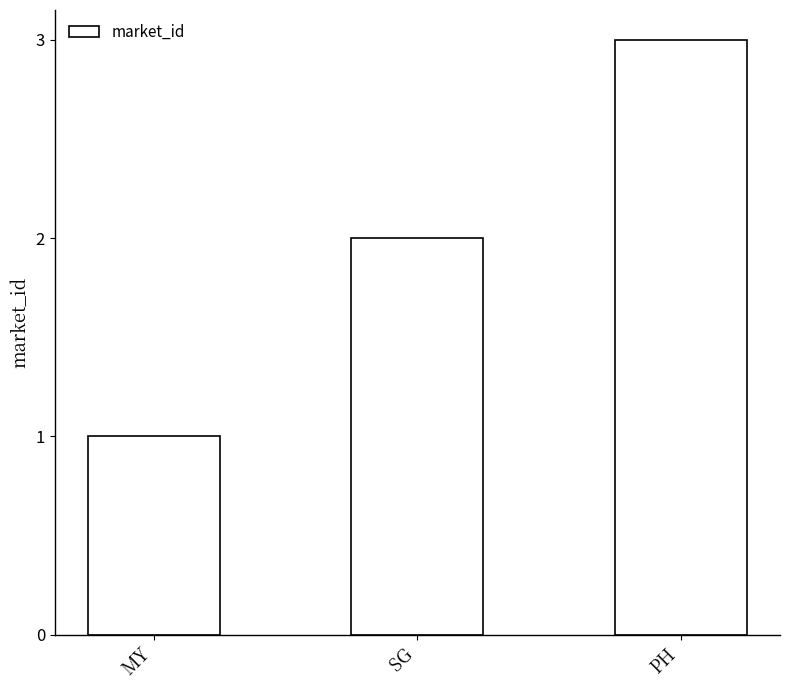

What is the difference between the maximum and minimum values?

2